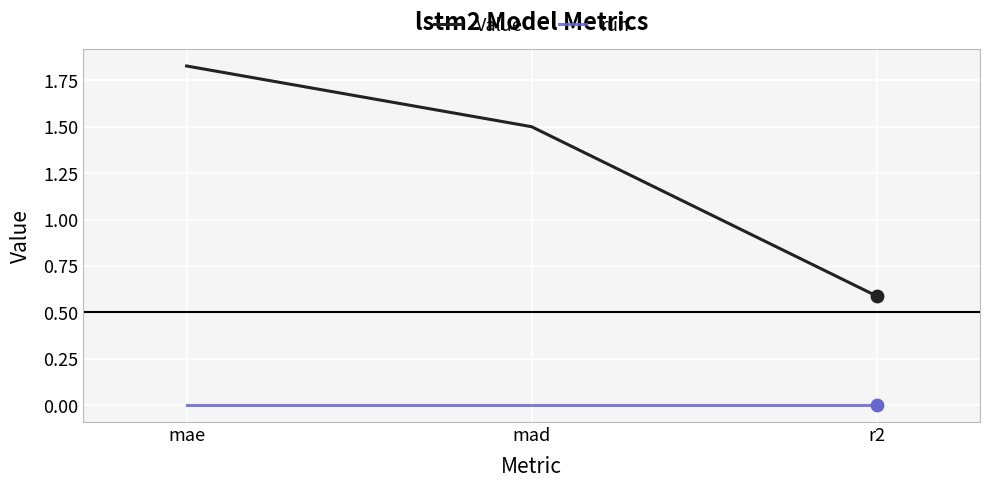

Is the value of run at mad greater than the value of Value at mae?

No